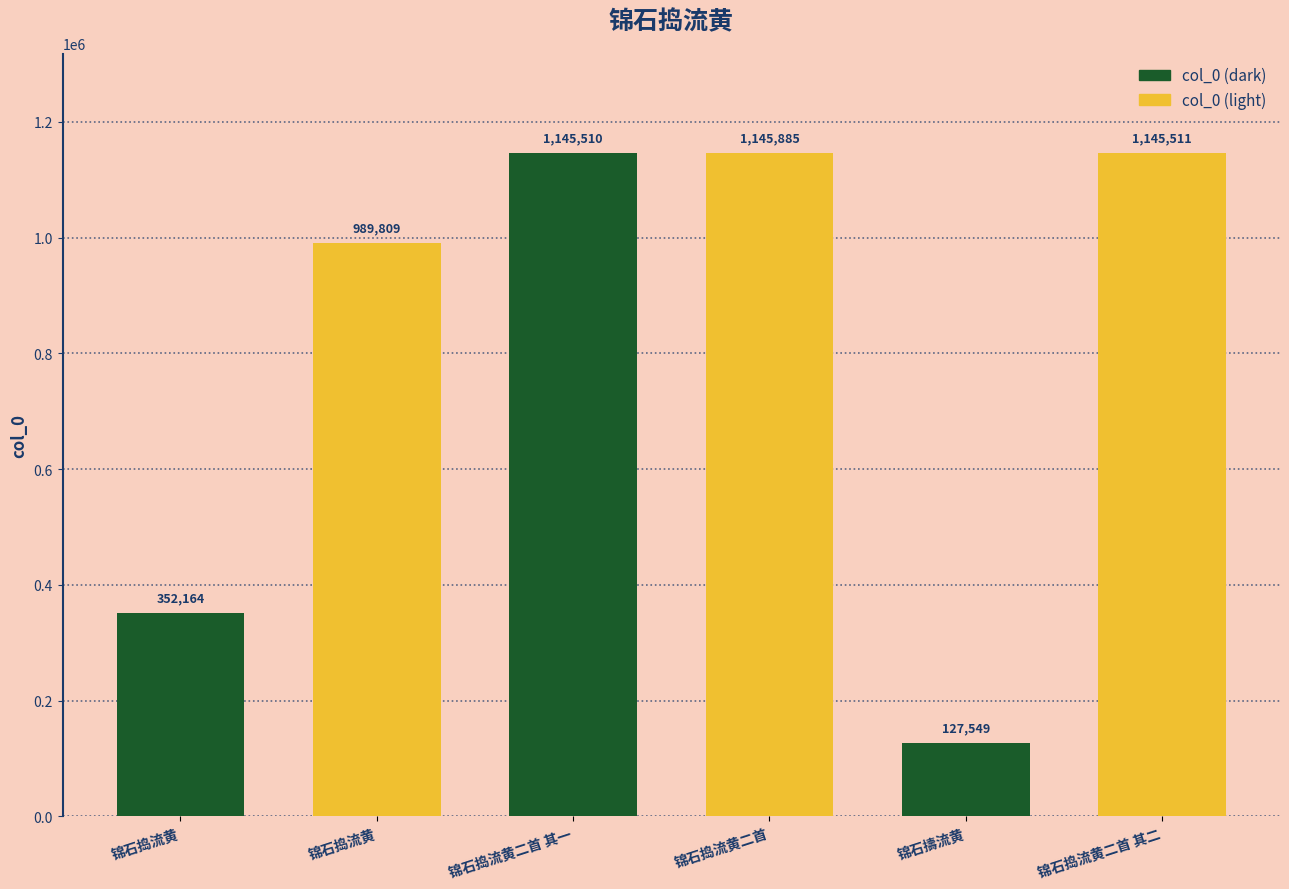

What is the change in value from 锦石捣流黄二首 to 锦石擣流黄?

-1018336